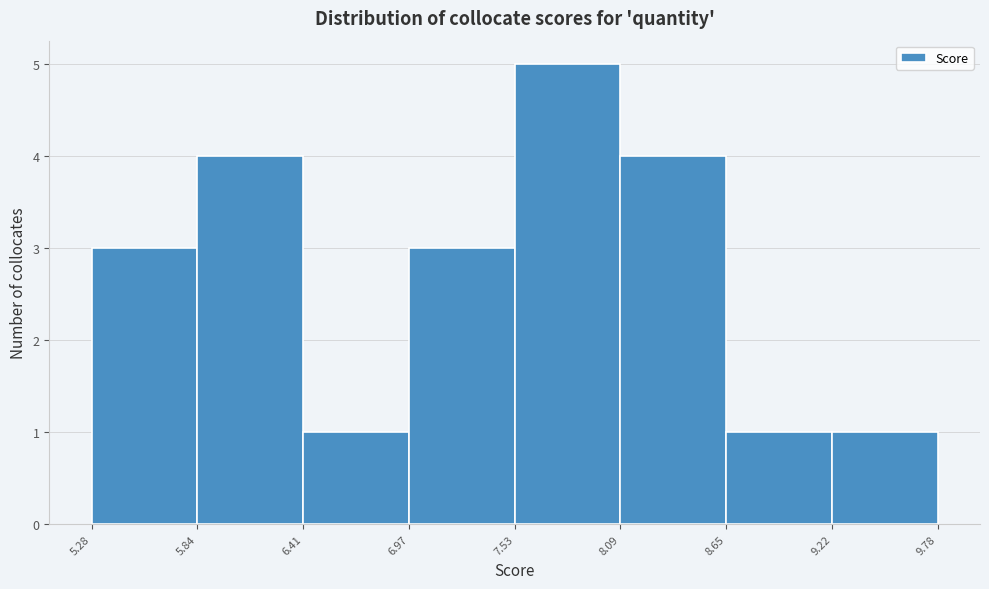

Reading left to right, list every bar in this chart as the range it spans on the x-axis followed by its height. The values are not printed on the chart, so give them approximately, as read against the axis.

5.28 to 5.84: 3
5.84 to 6.41: 4
6.41 to 6.97: 1
6.97 to 7.53: 3
7.53 to 8.09: 5
8.09 to 8.65: 4
8.65 to 9.22: 1
9.22 to 9.78: 1